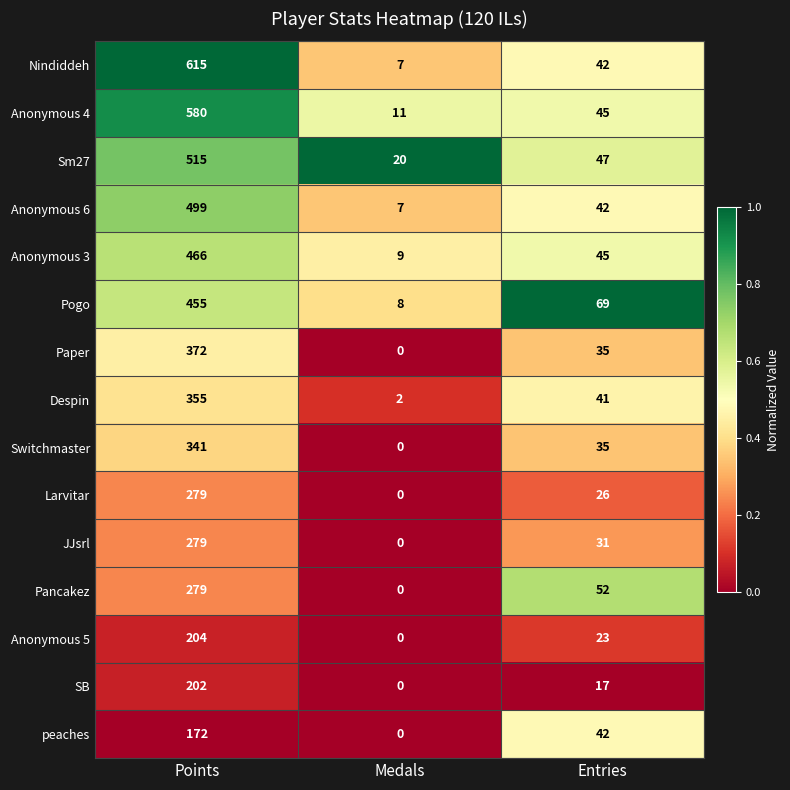

At which category is the sum across all series the highest?

Points